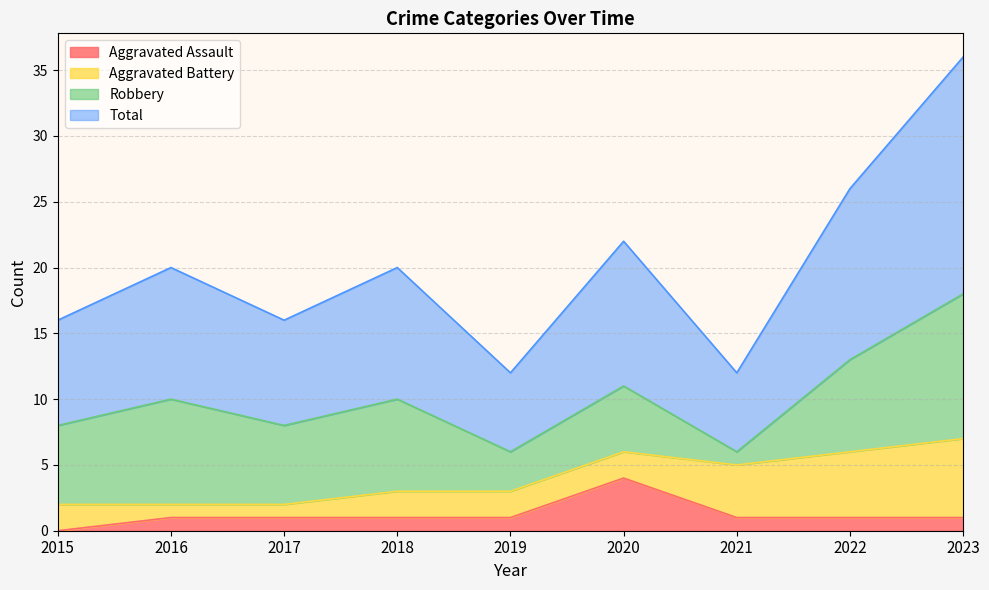

Which series has the largest total across all categories?

Total